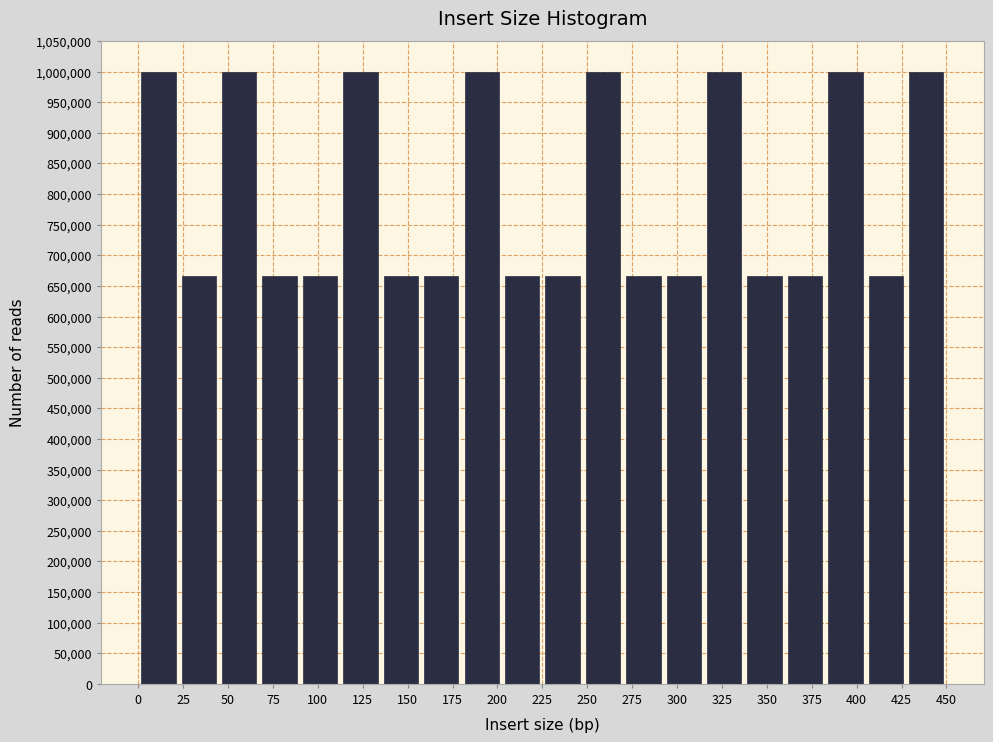

How tall is the bar that spans 45.0 to 67.5 on the x-axis? Neither the bar edges nor the heights are printed on the chart, so give them approximately, as read against the axes.

1000000